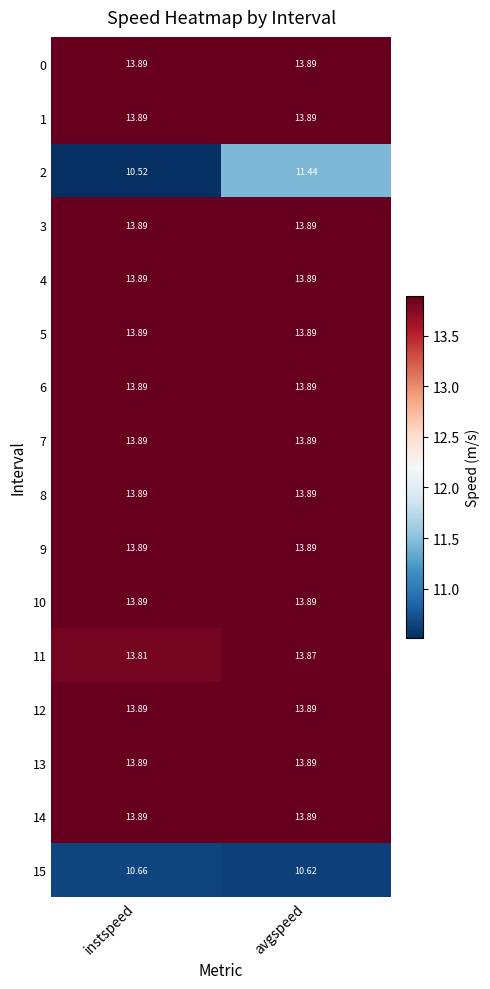

At which category is the sum across all series the highest?

avgspeed